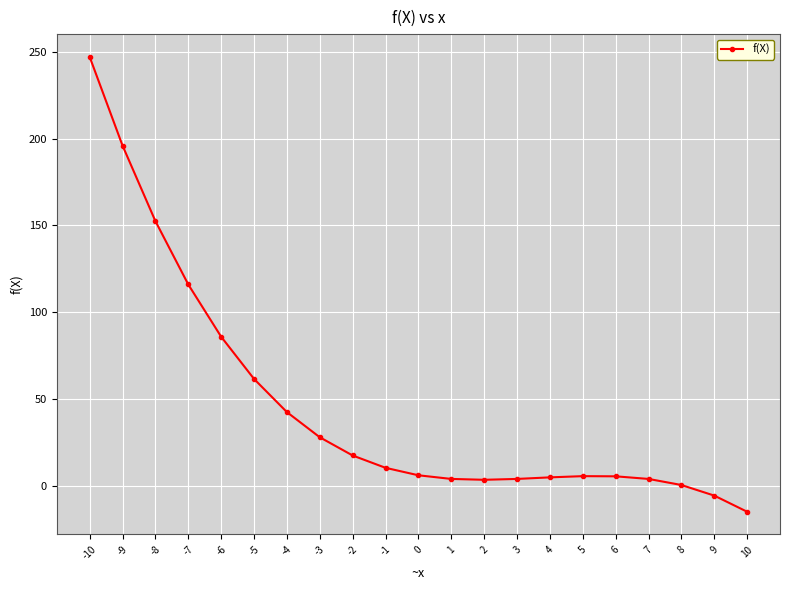

True or false: there are more than 0 points higher than both neighbors.

True